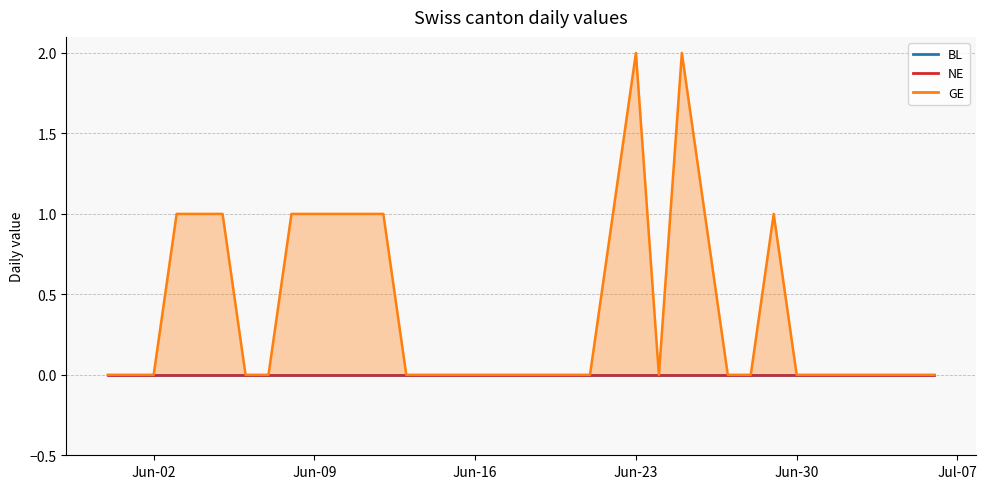

How many distinct data groups are displayed?

3